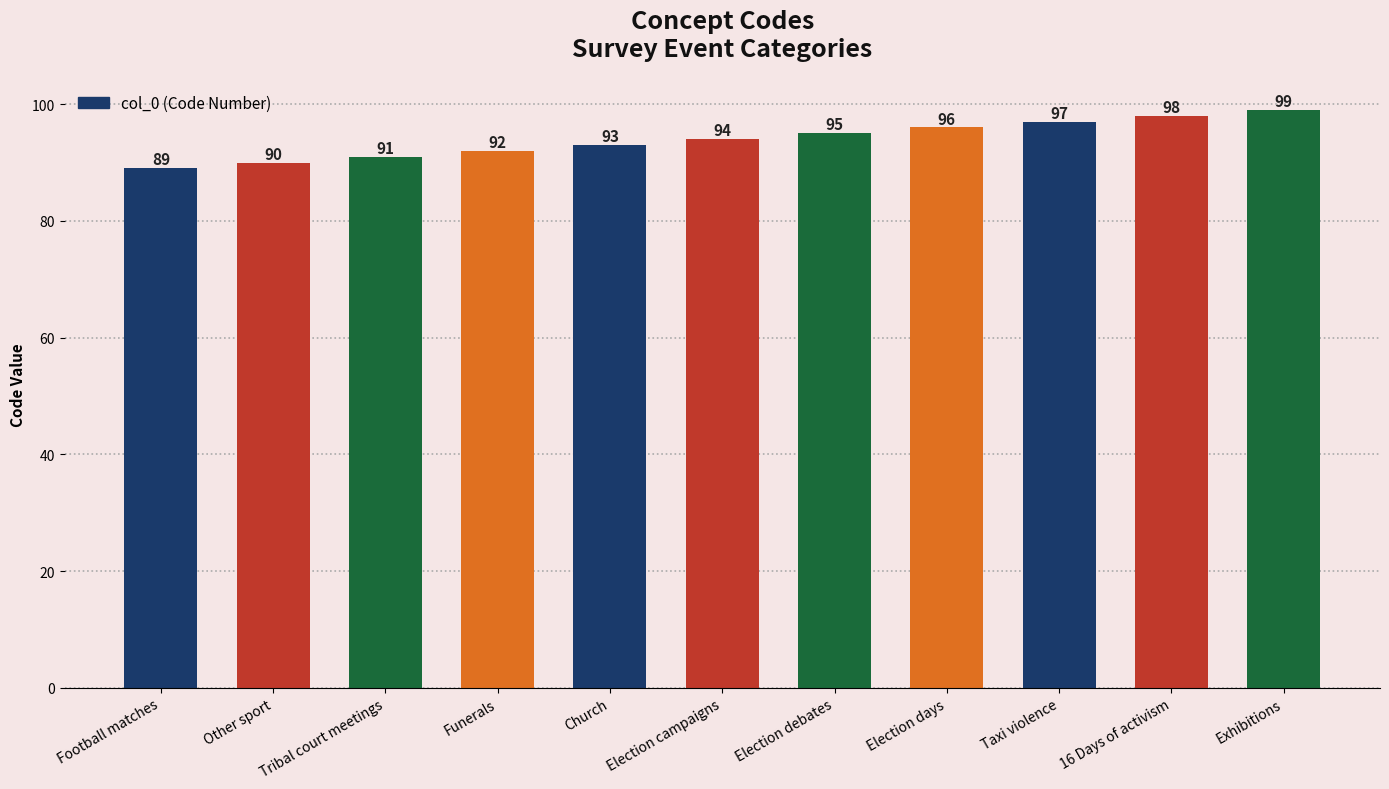

Approximately how many times larger is the value at Exhibitions compared to Other sport?

1.1